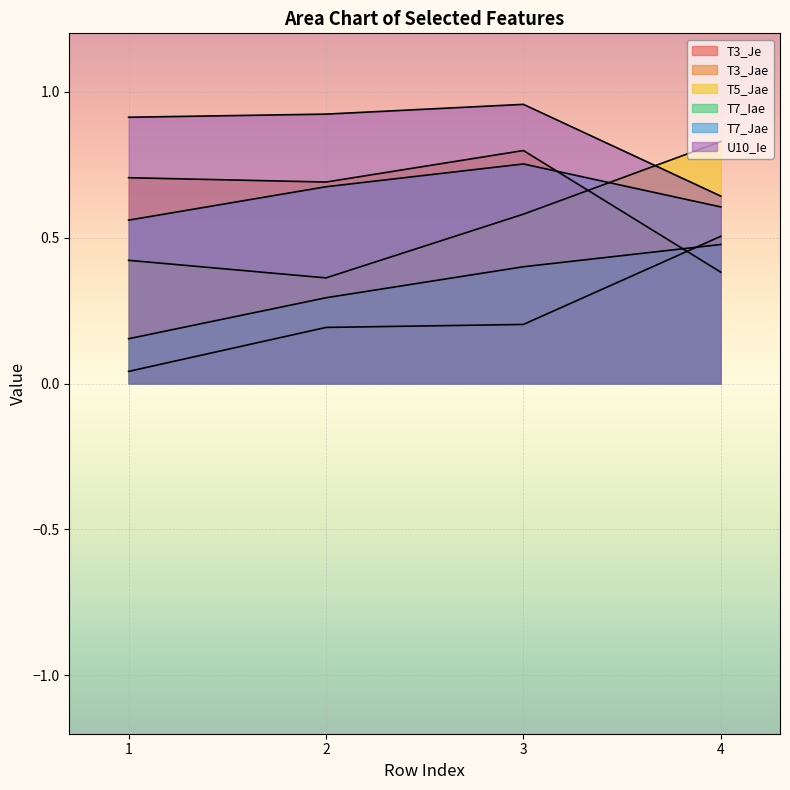

In T5_Jae, how many points are lower than both neighbors (excluding endpoints)?

1